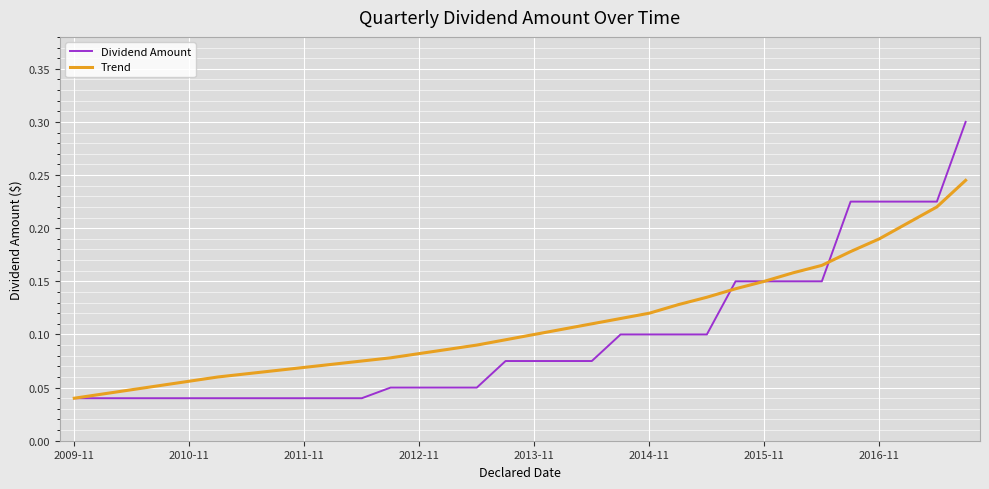

How many lines are shown in the chart?

2